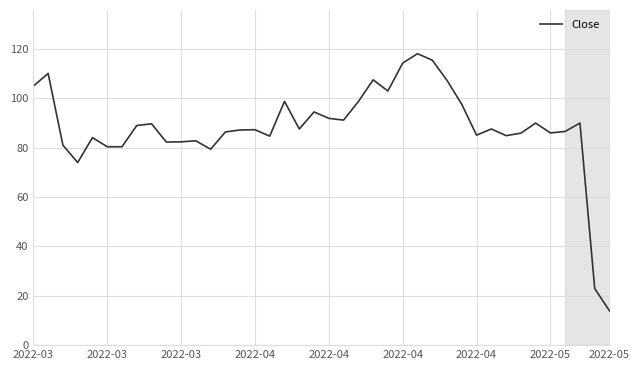

What is the minimum value shown in the chart?

13.9